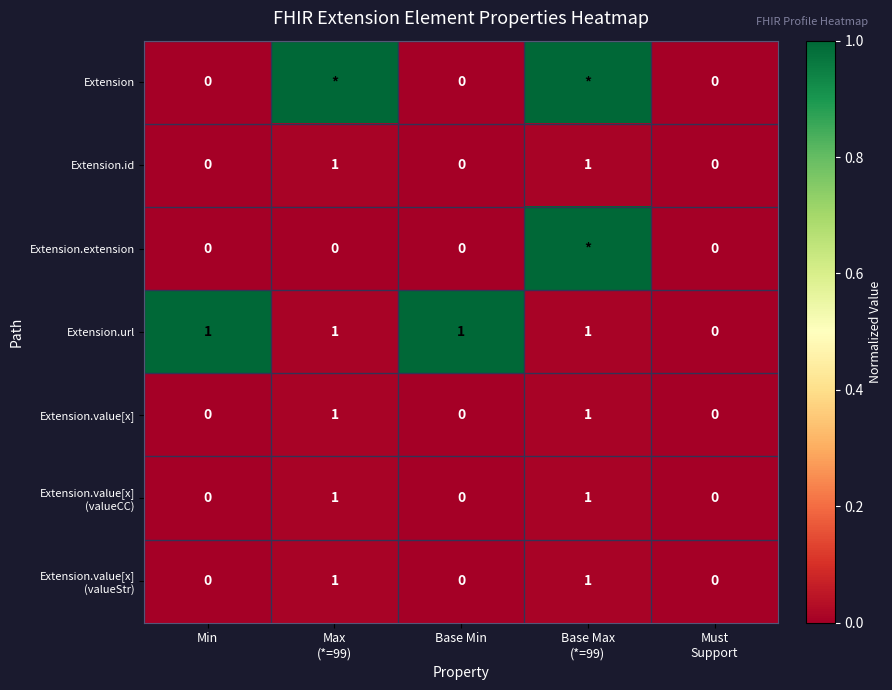

At which category is the sum across all series the highest?

Base Max
(*=99)